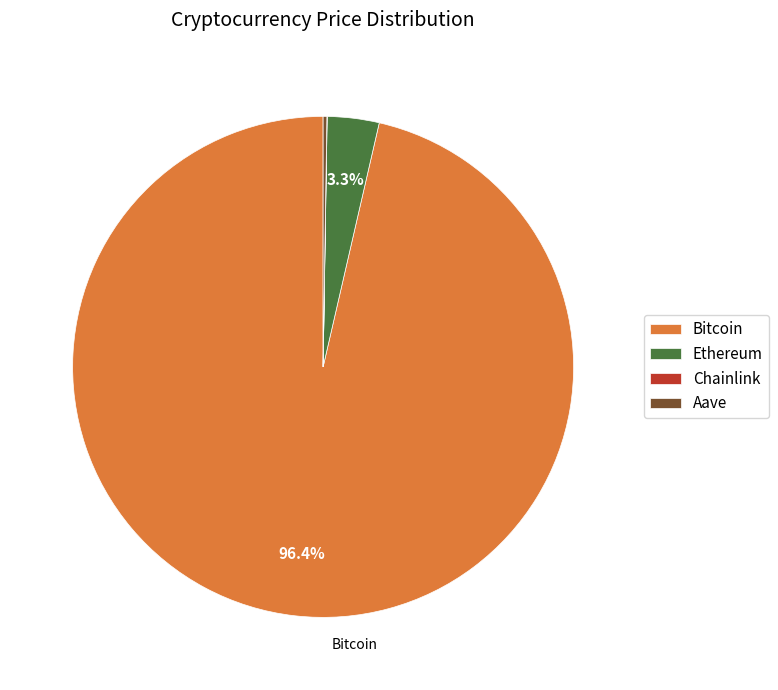

Is Bitcoin the majority of the pie?

Yes